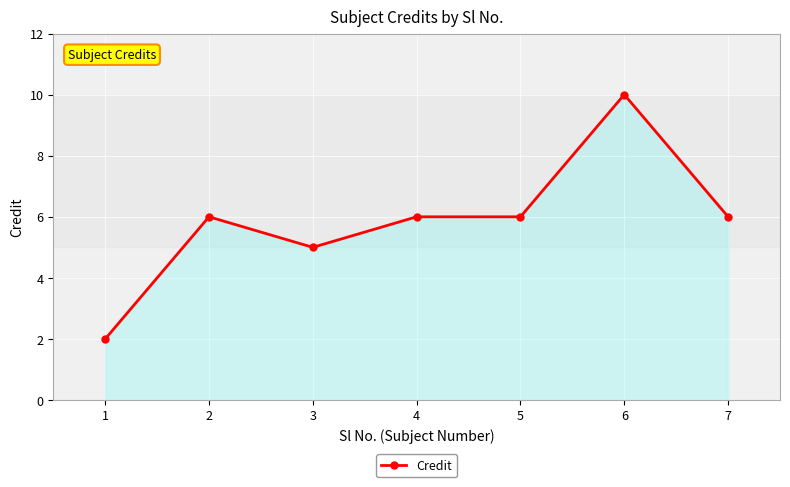

What is the value of the 3rd point from the left?

5